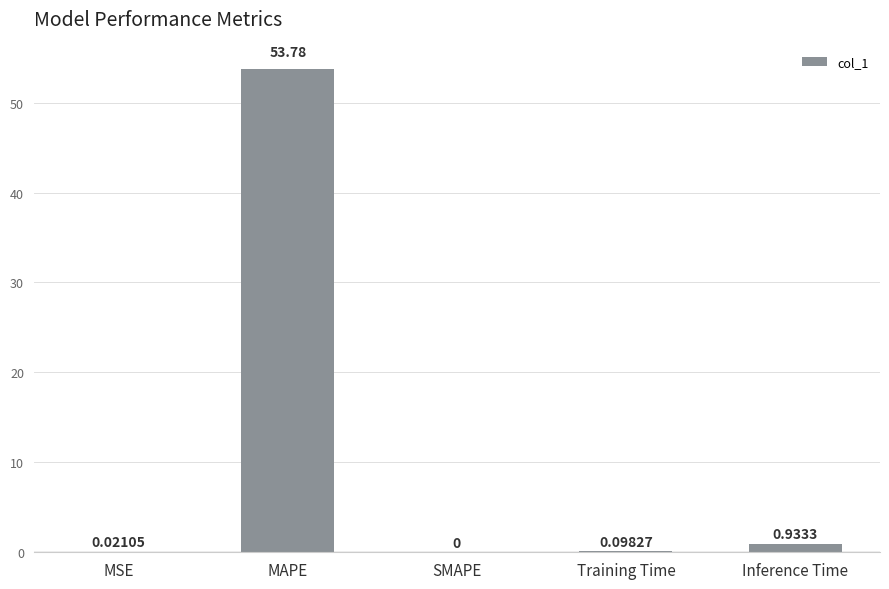

What is the sum of the values at MAPE and SMAPE?

53.8